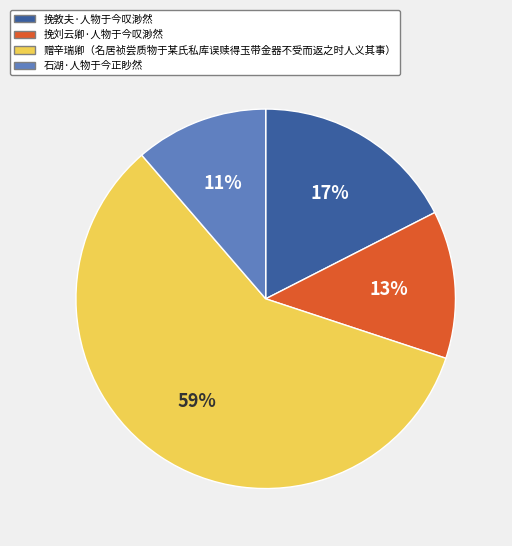

Which has a higher value, 挽刘云卿·人物于今叹渺然 or 赠辛瑞卿（名居祯尝质物于某氏私库误赎得玉带金器不受而返之时人义其事）?

赠辛瑞卿（名居祯尝质物于某氏私库误赎得玉带金器不受而返之时人义其事）